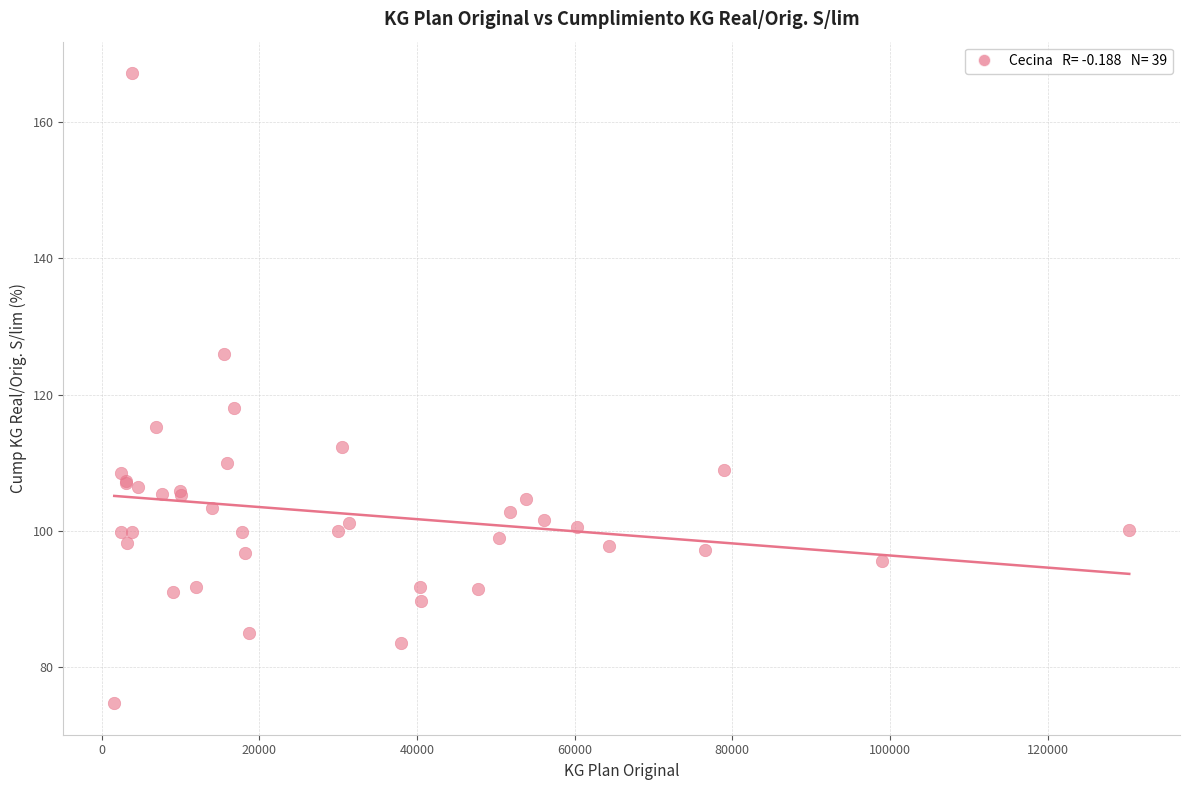

What Y value in the scatter plot is closest to 120?

118.1